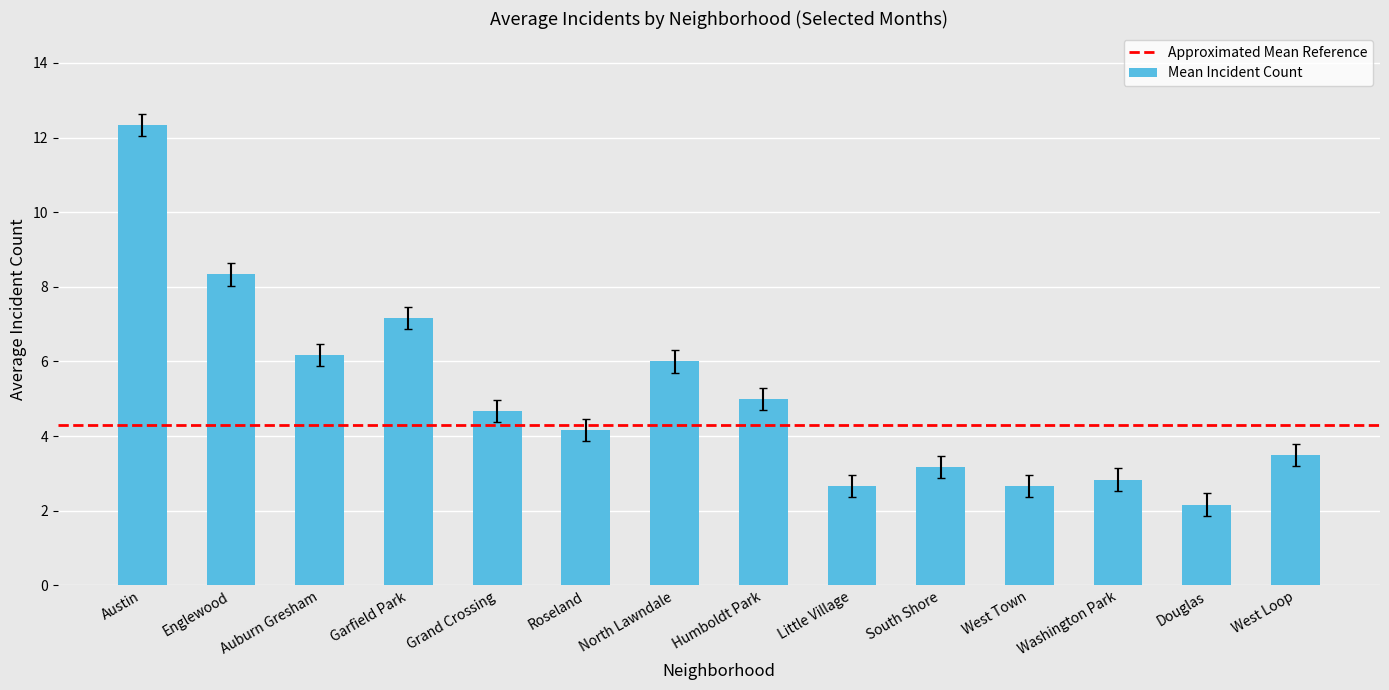

What is the maximum value shown in the chart?

12.3